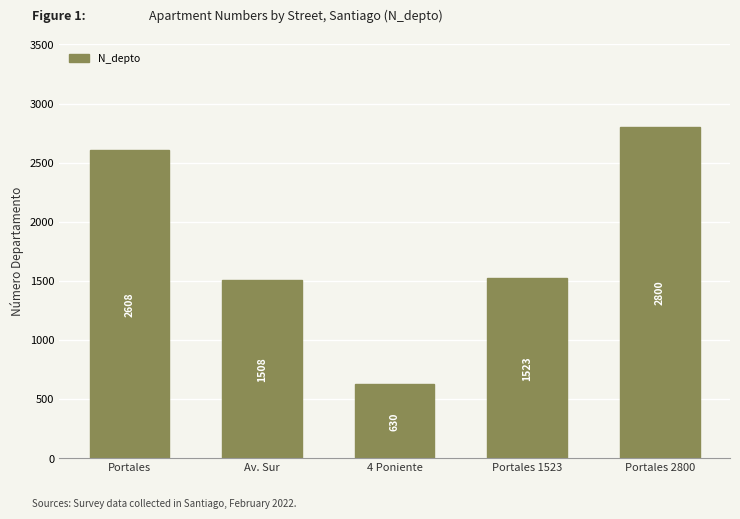

What is the sum of the values at Portales and Av. Sur?

4116